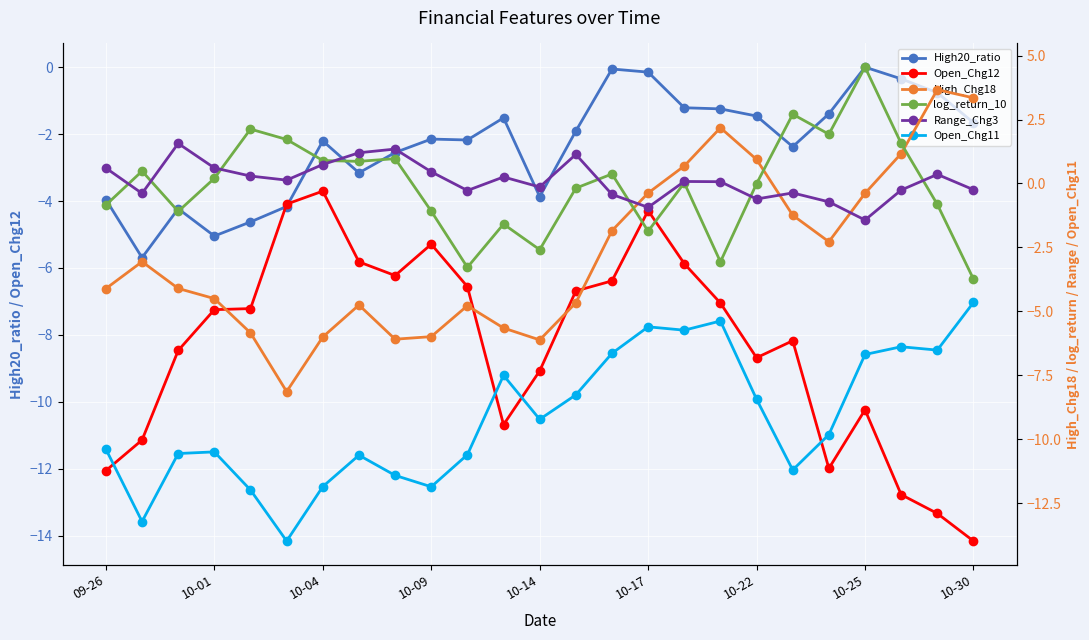

True or false: log_return_10 and Open_Chg11 intersect in this chart.

False